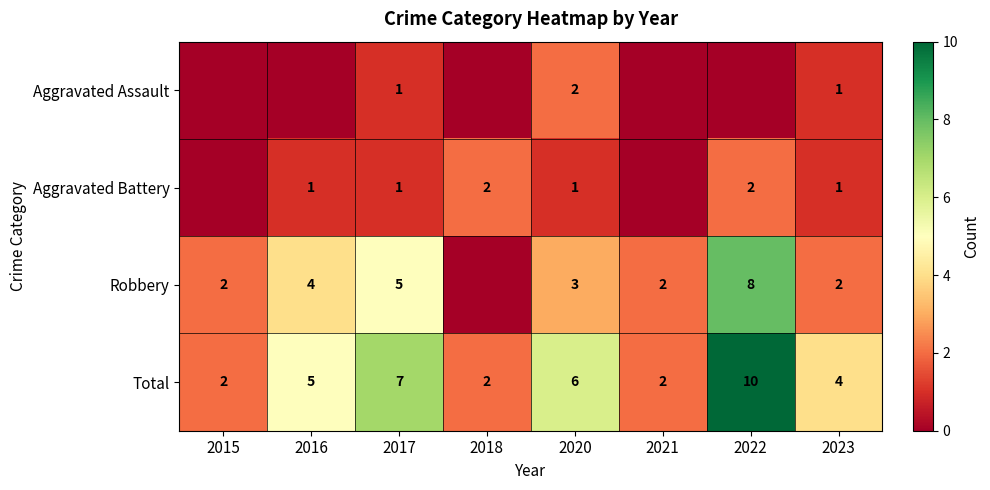

At how many categories does at least one series exceed 5?

3